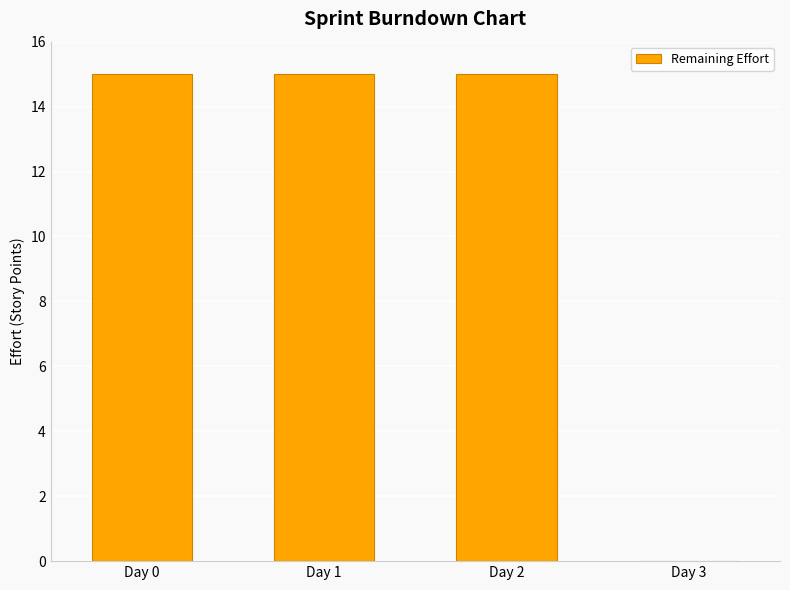

What is the maximum value shown in the chart?

15